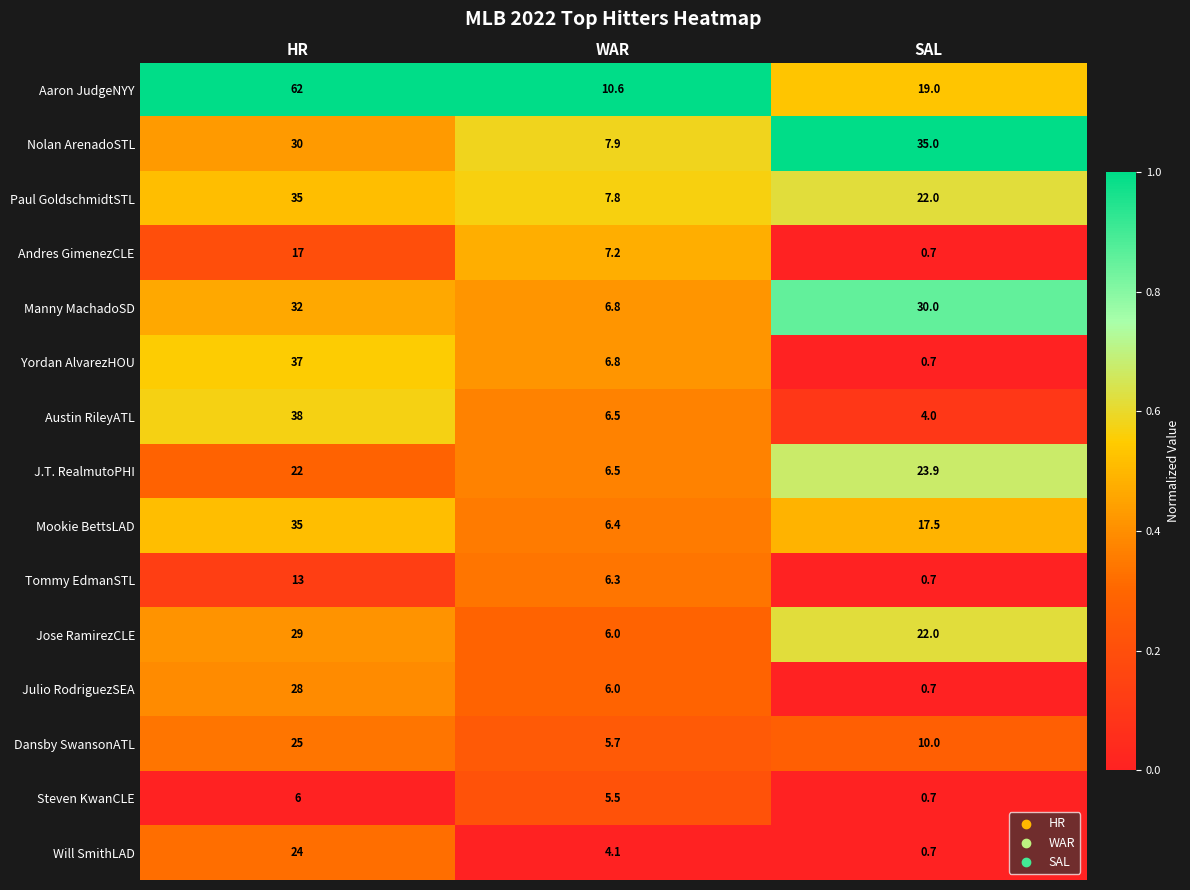

Which series has the largest total across all categories?

Aaron JudgeNYY